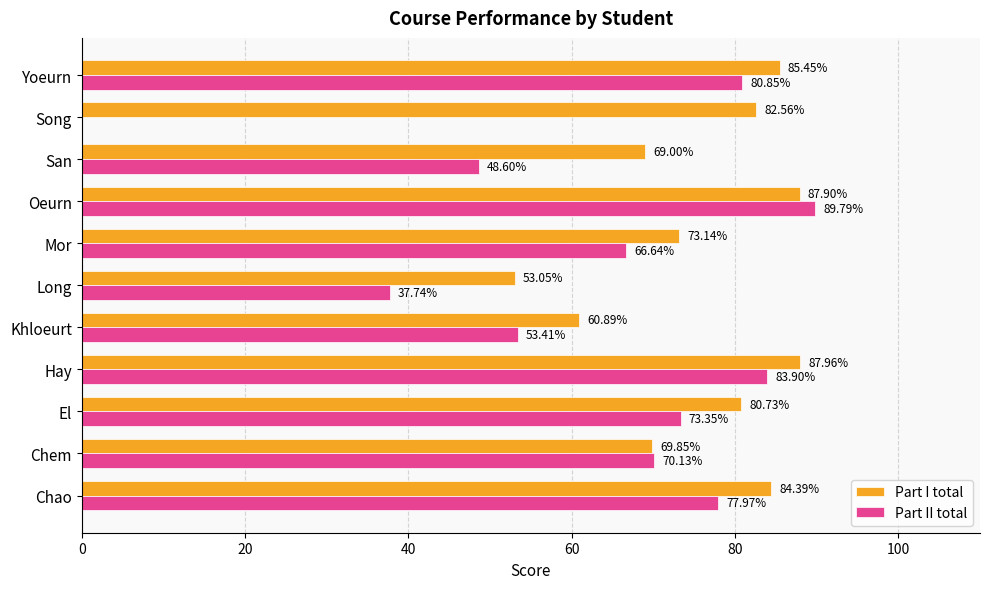

What is the sum of all Part I total values?

834.9